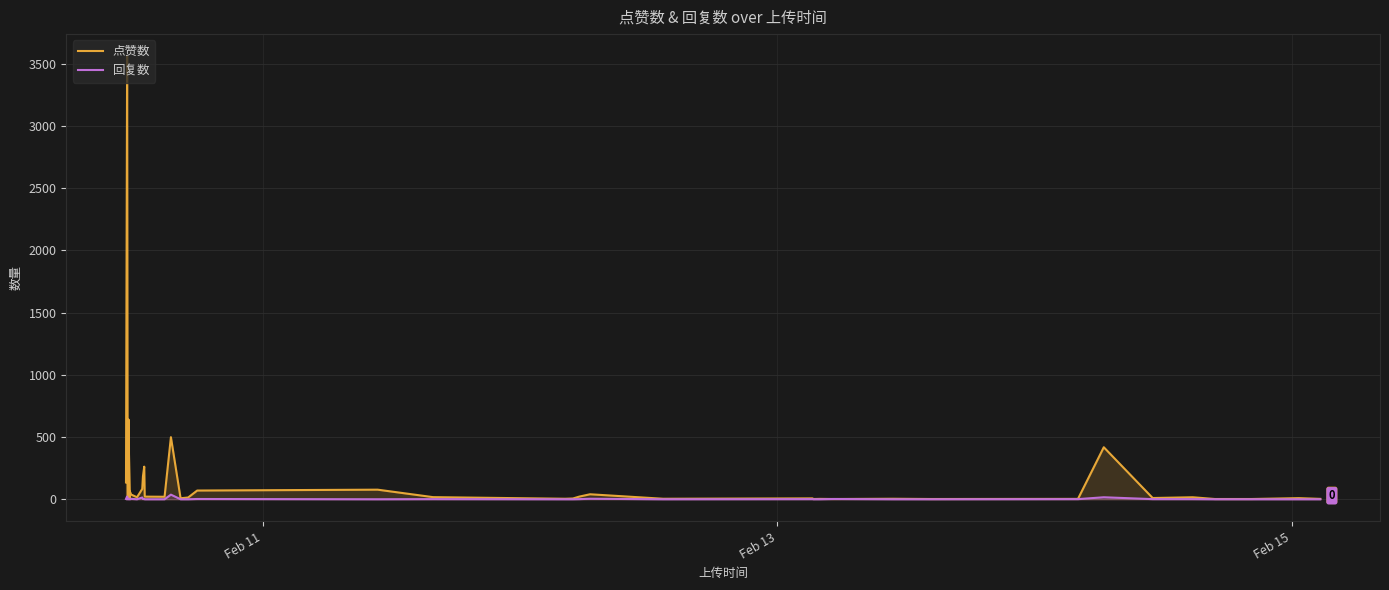

Which series has the largest range (max minus min)?

点赞数